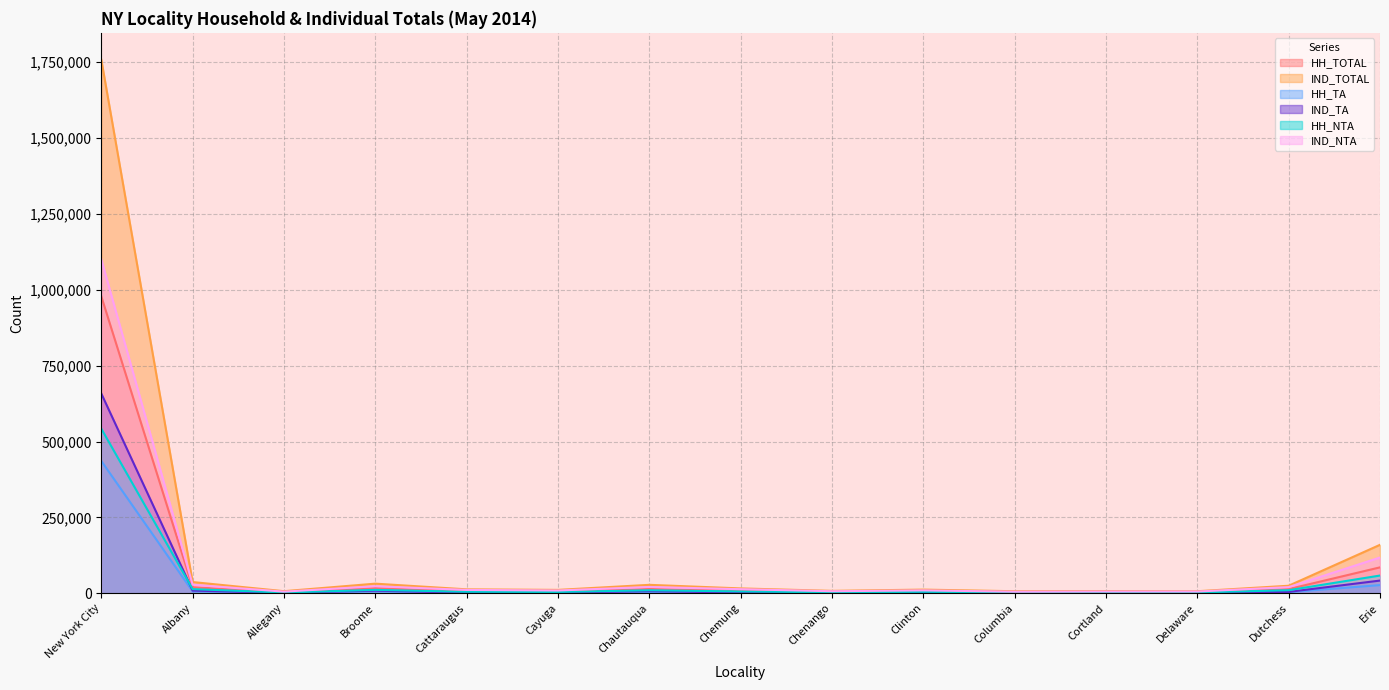

Rank the categories by IND_NTA value from highest to lowest.

New York City, Erie, Albany, Broome, Chautauqua, Dutchess, Chemung, Cattaraugus, Clinton, Cayuga, Chenango, Cortland, Delaware, Allegany, Columbia